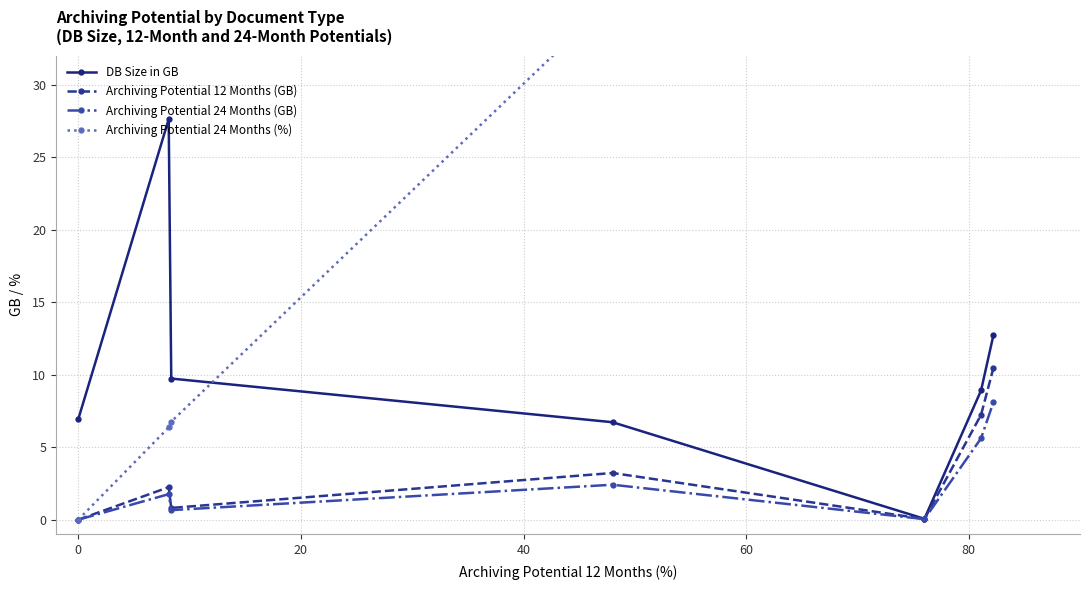

What is the value of the DB Size in GB point at the 1st from the left?

6.9